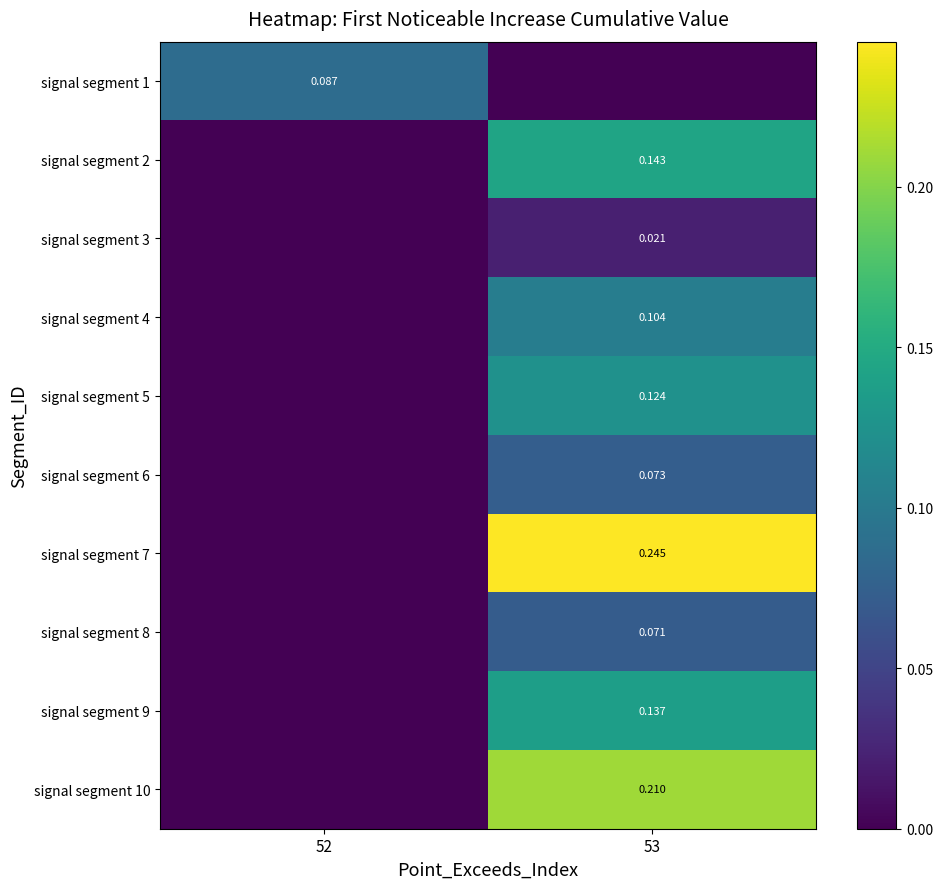

At how many categories does at least one series exceed 0?

2